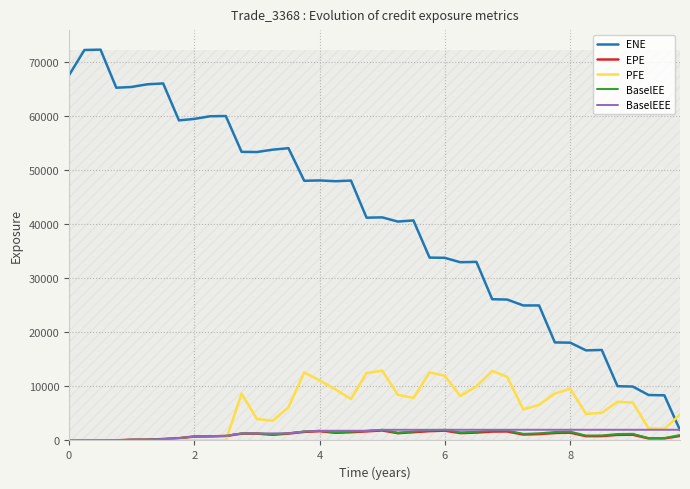

Which series has the largest total across all categories?

ENE